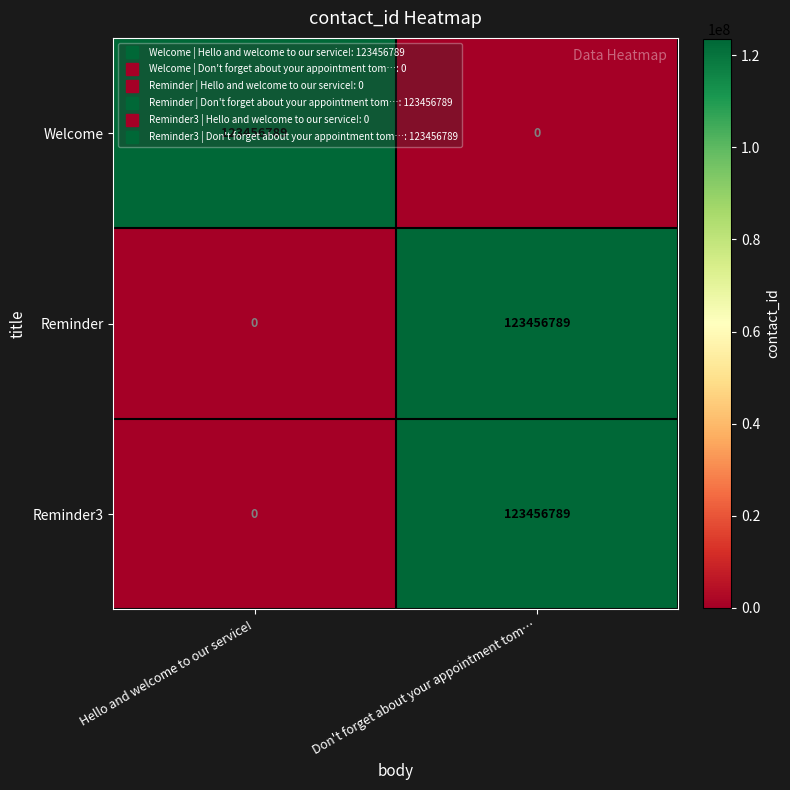

List the labels in order of Reminder value, largest first.

Don't forget about your appointment tom…, Hello and welcome to our service!